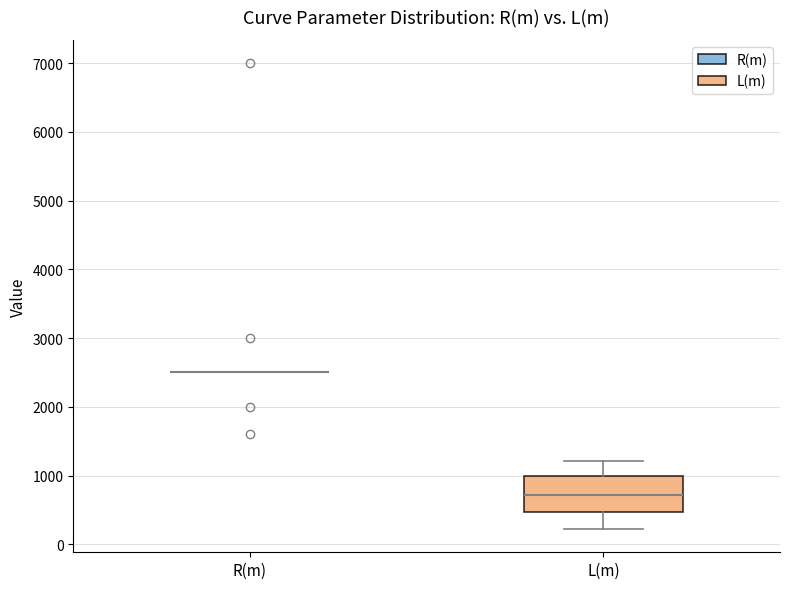

Reading left to right, read every box against the y-axis: the position of its median line, the range the box covers, and the ends of its whiskers. The values are not printed on the chart, so give them approximately, as read against the axis.

R(m): box collapsed to a line at 2500, whiskers 2500 to 2500
L(m): median 700, box 500 to 1000, whiskers 200 to 1200